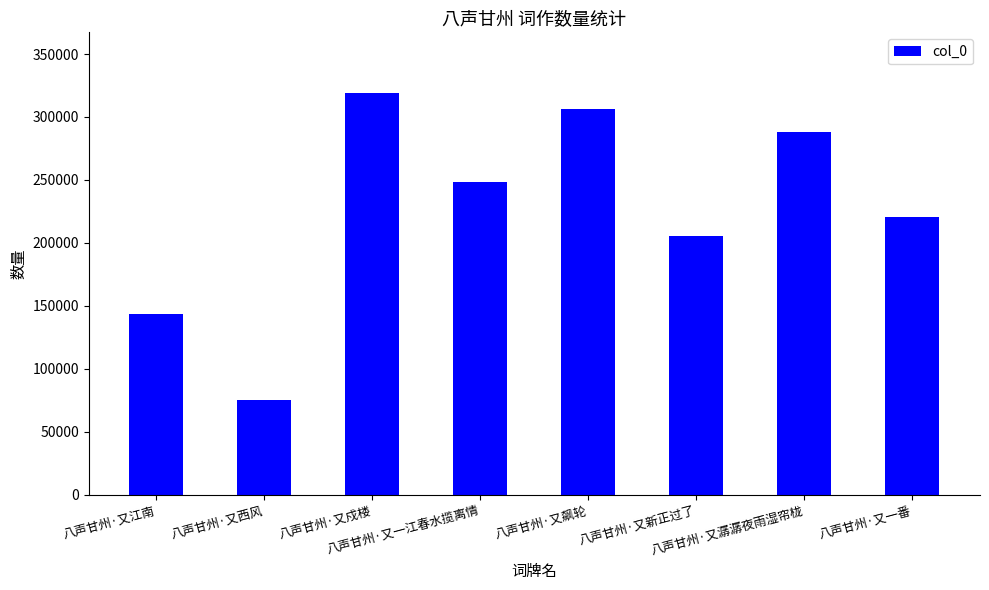

Where is the data nearest to the value 197222?

八声甘州·又新正过了